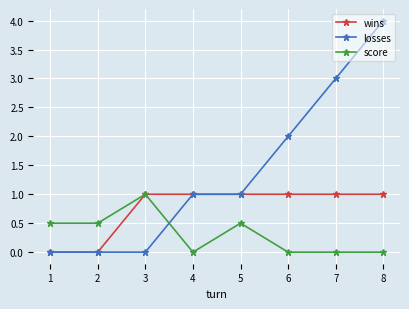

At which label does score reach its peak?

3